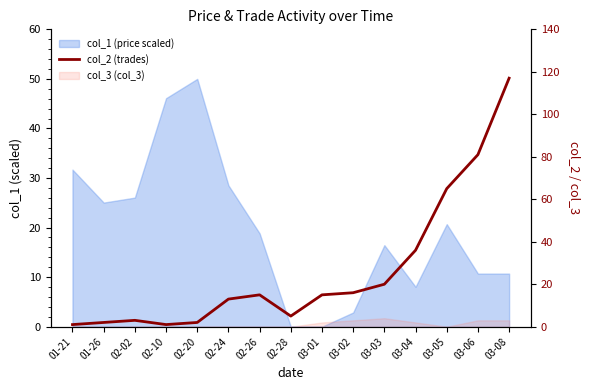

List the labels in order of value, smallest first.

01-21, 02-10, 01-26, 02-20, 02-02, 02-28, 02-24, 02-26, 03-01, 03-02, 03-03, 03-04, 03-05, 03-06, 03-08